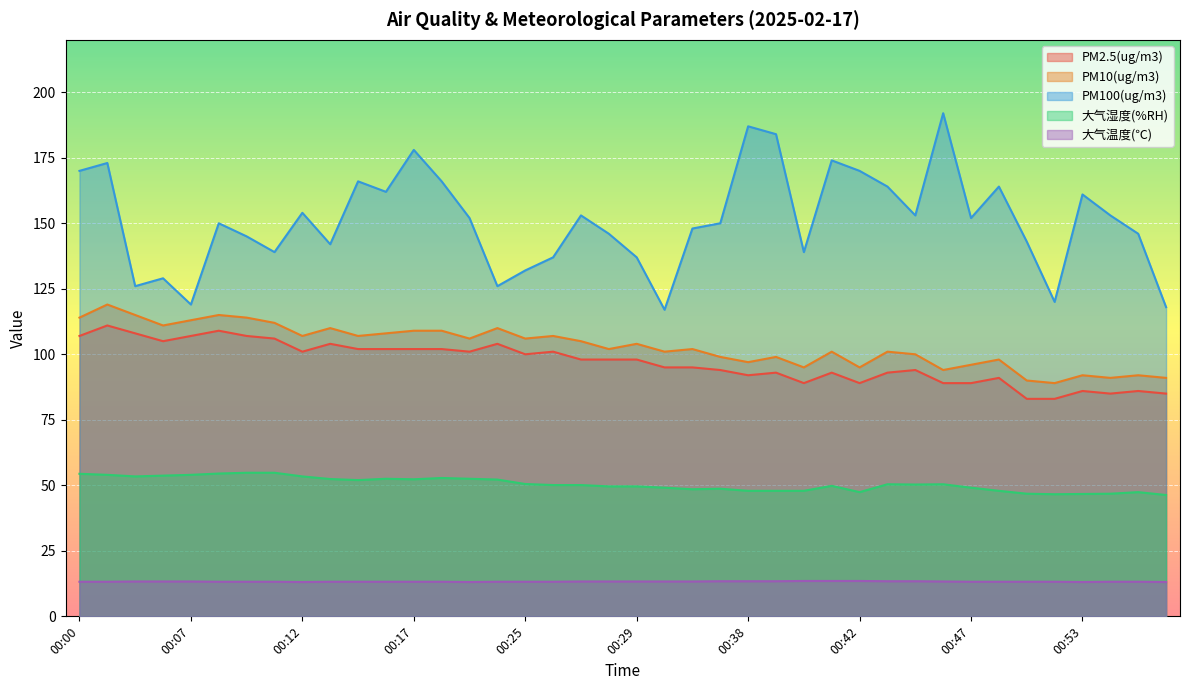

Read the PM2.5(ug/m3) value at 00:43.

93.0